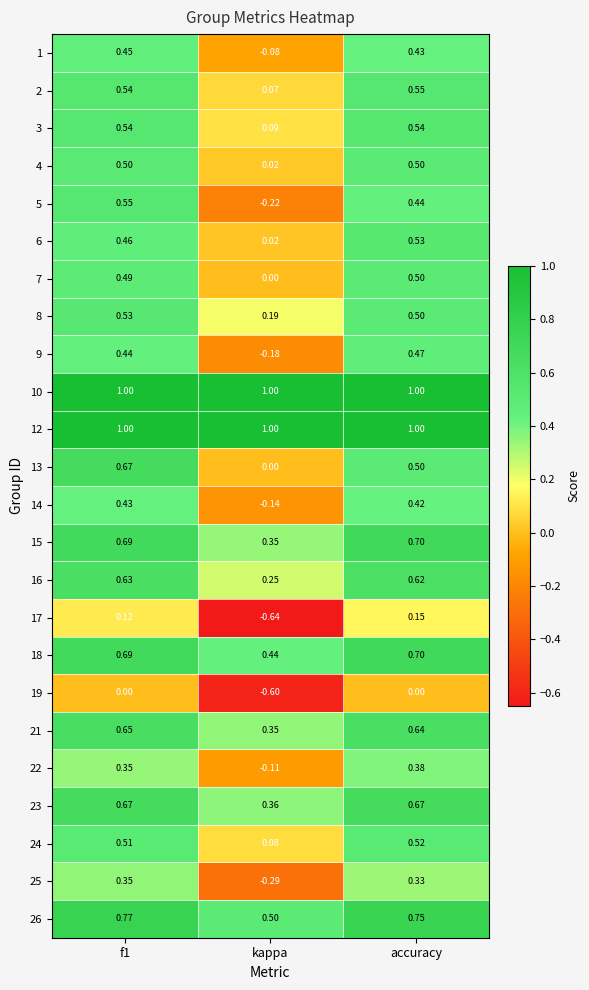

Between f1 and accuracy, which series saw the biggest shift?

13